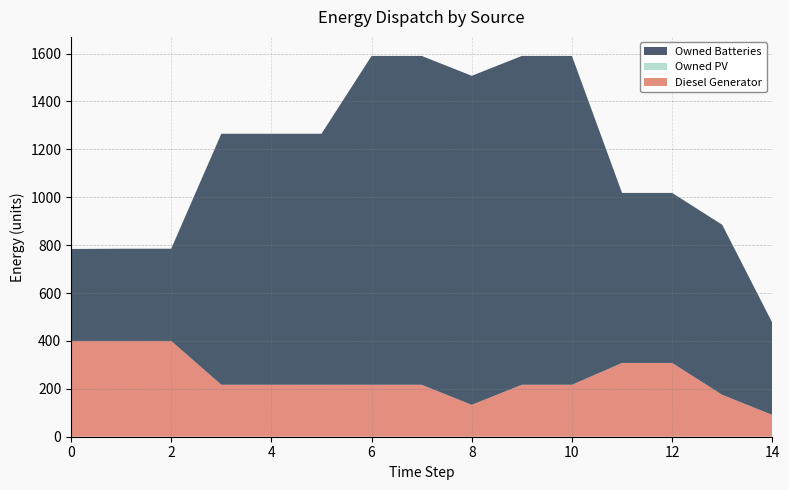

Reading right to left, list all the values displayed in this chart.

Diesel Generator: 14=91	13=175	12=308	11=308	10=217	9=217	8=133	7=217	6=217	5=217	4=217	3=217	2=400	1=400	0=400
Owned PV: 14=0	13=0	12=0	11=0	10=0	9=0	8=0	7=0	6=0	5=0	4=0	3=0	2=0	1=0	0=0
Owned Batteries: 14=385	13=710	12=710	11=710	10=1373	9=1373	8=1374	7=1373	6=1373	5=1048	4=1048	3=1048	2=385	1=385	0=384